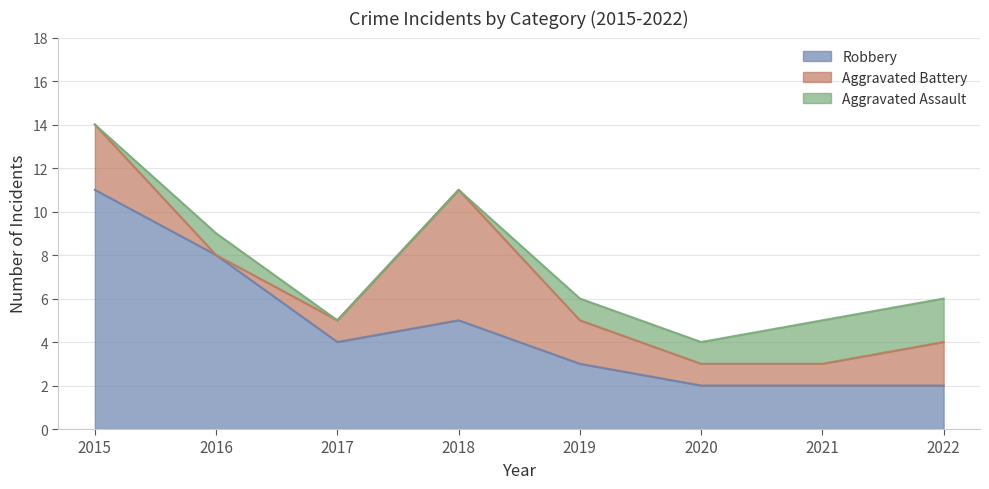

Where does the Robbery series first go above 4?

2015